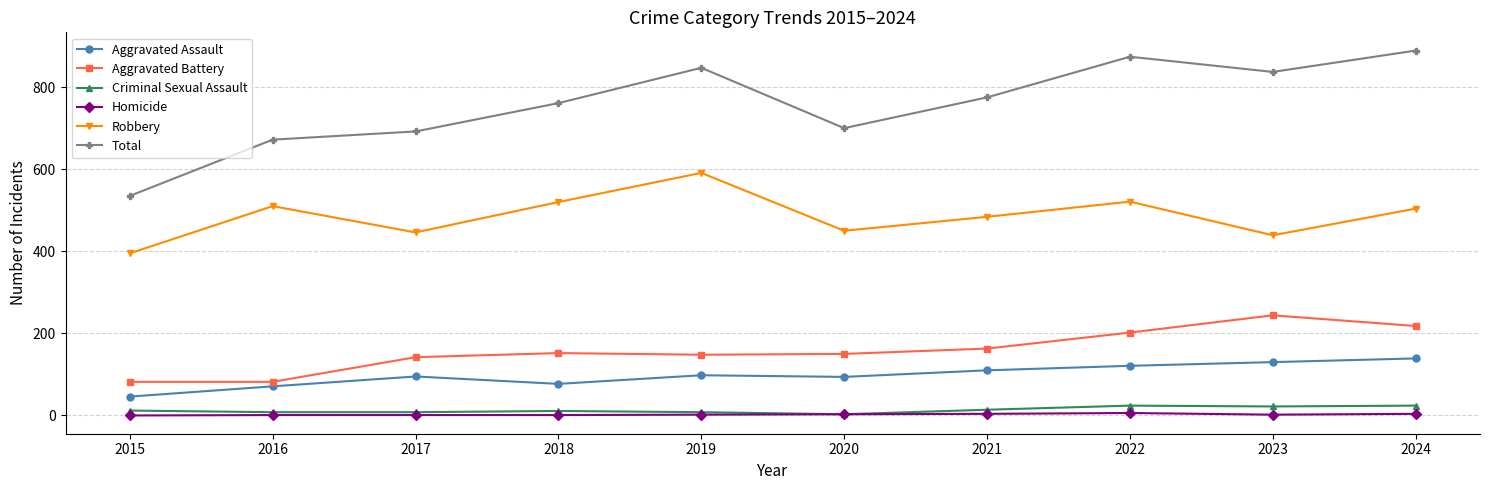

Which category has the highest value in the Aggravated Battery series?

2023